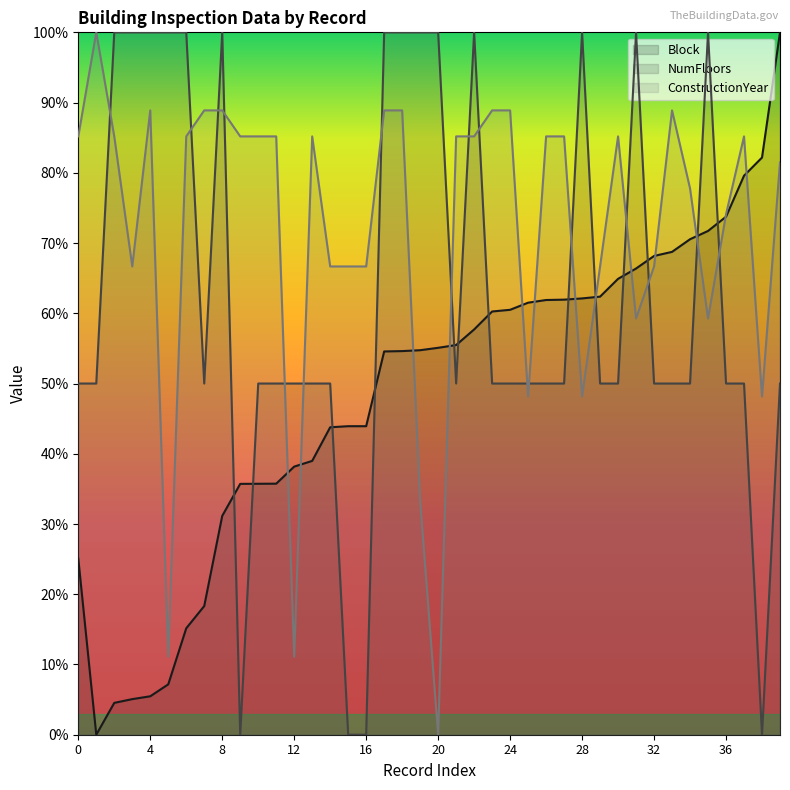

Which series has the largest total across all categories?

ConstructionYear